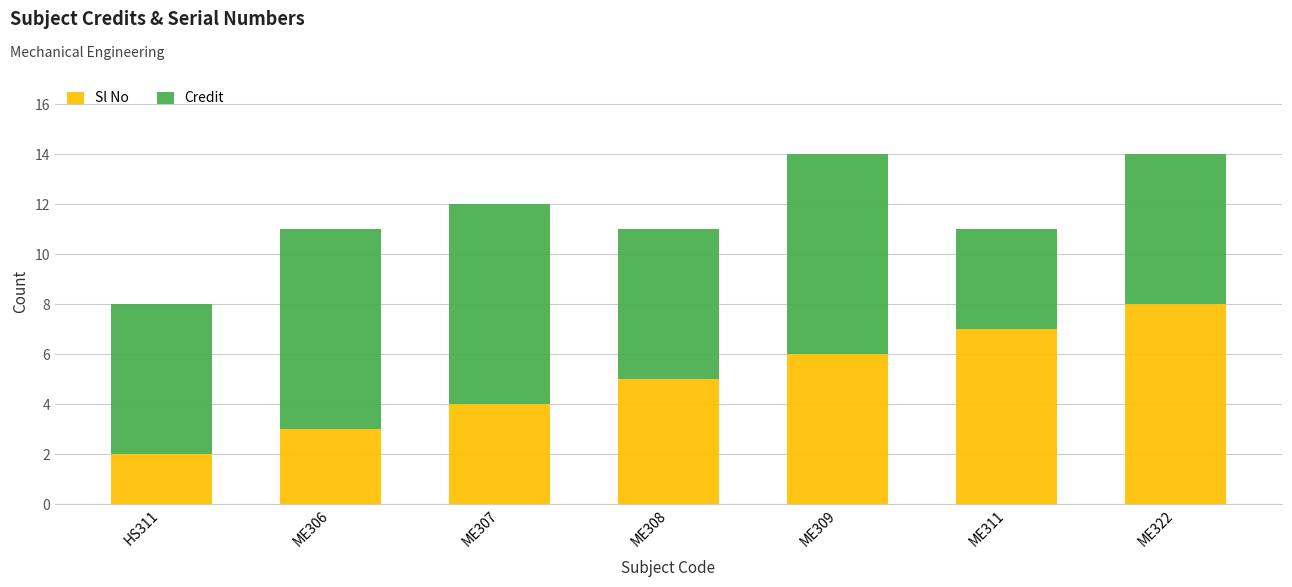

What is the maximum value for Sl No?

8